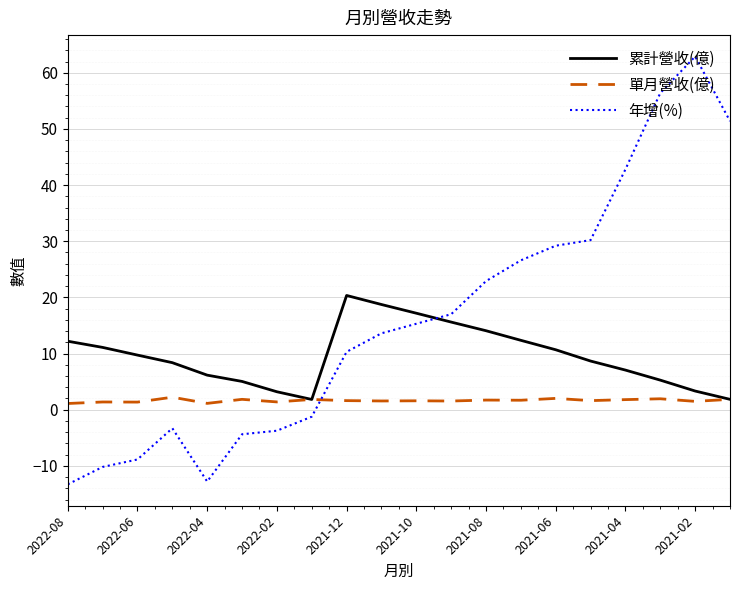

What is the minimum value shown in the chart?

-13.3